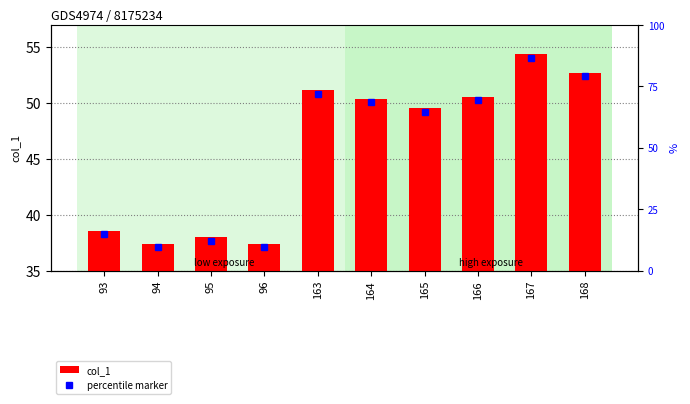

Reading left to right, extract all data points from this chart.

93=38.6	94=37.4	95=38.0	96=37.4	163=51.1	164=50.4	165=49.5	166=50.6	167=54.4	168=52.7